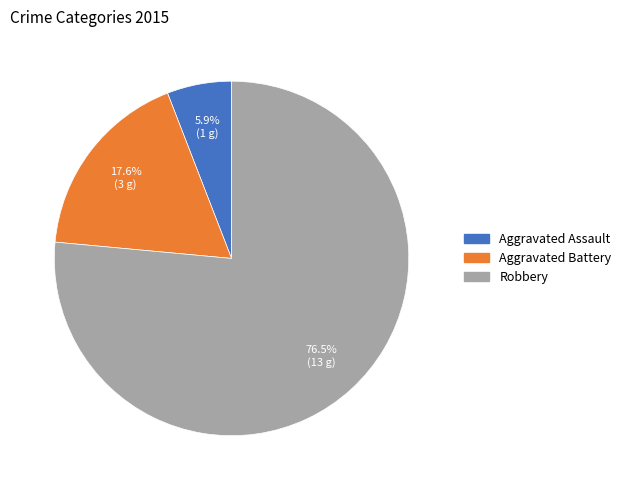

How many segments does this pie chart have?

3